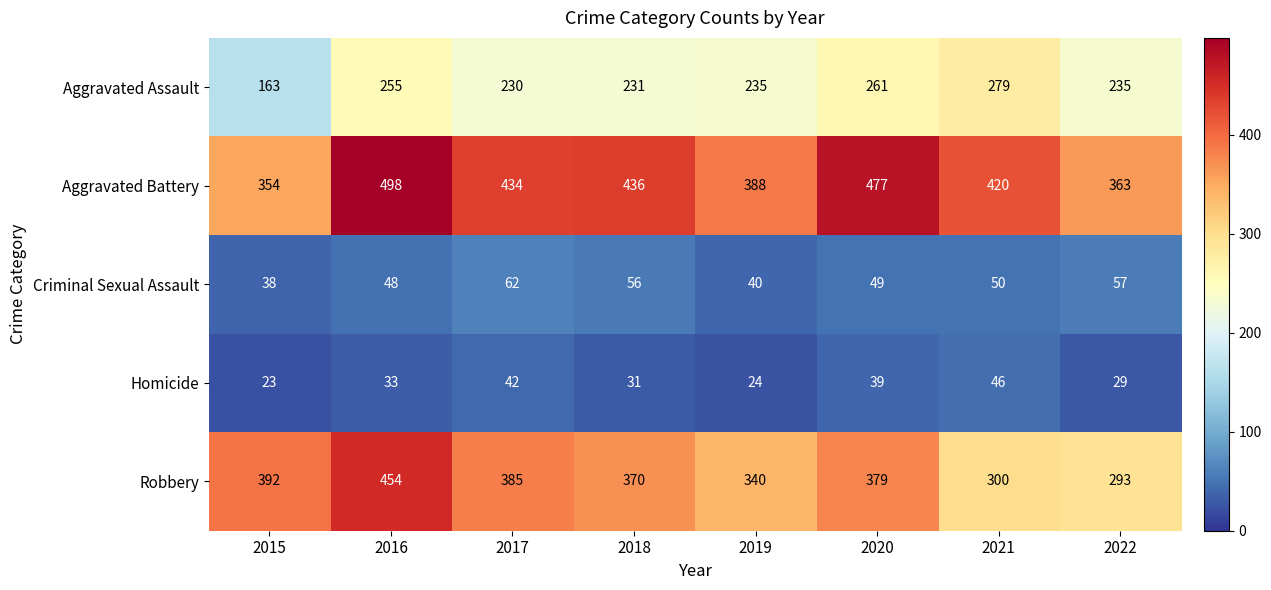

Between 2015 and 2017, which series saw the biggest shift?

Aggravated Battery